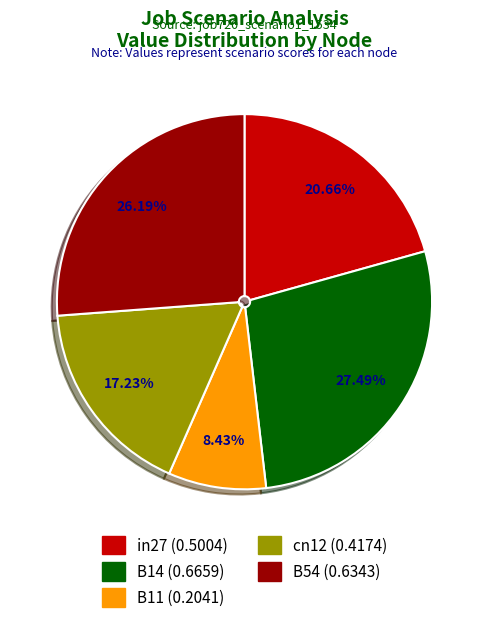

How many segments does this pie chart have?

5